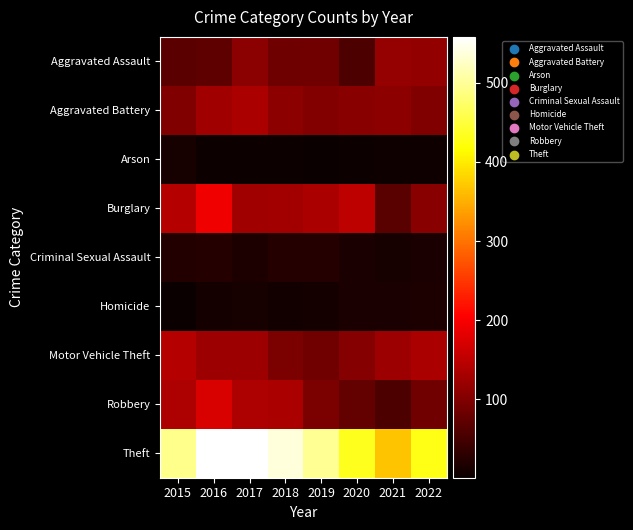

How many categories are shown in the chart?

8